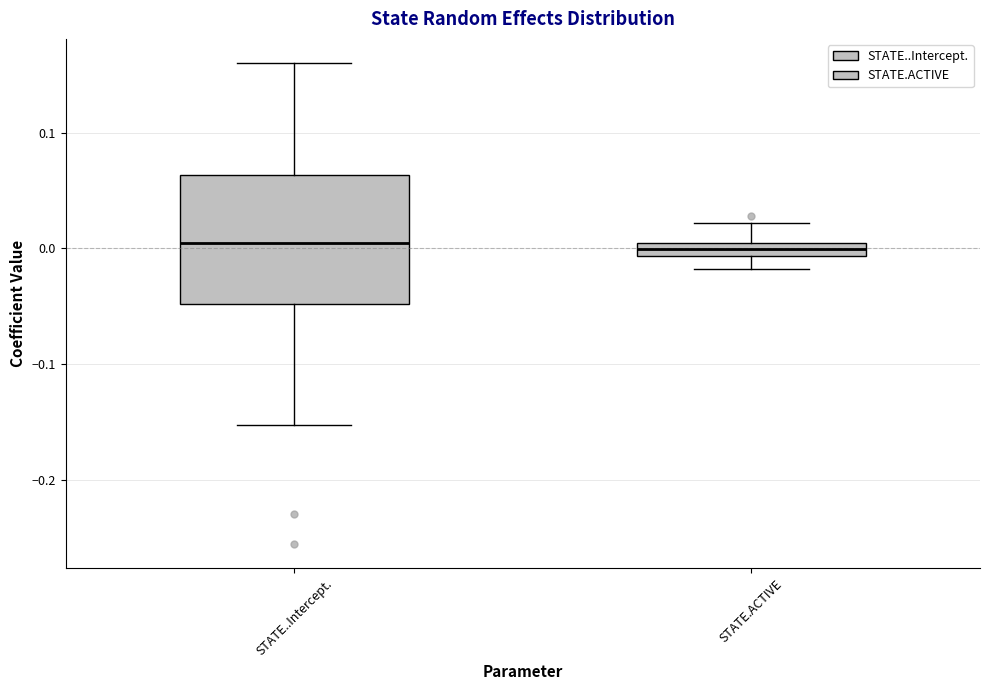

Where does the median line of the box for STATE..Intercept. sit on the y-axis? The values are not printed on the chart, so give them approximately, as read against the axis.

0.00